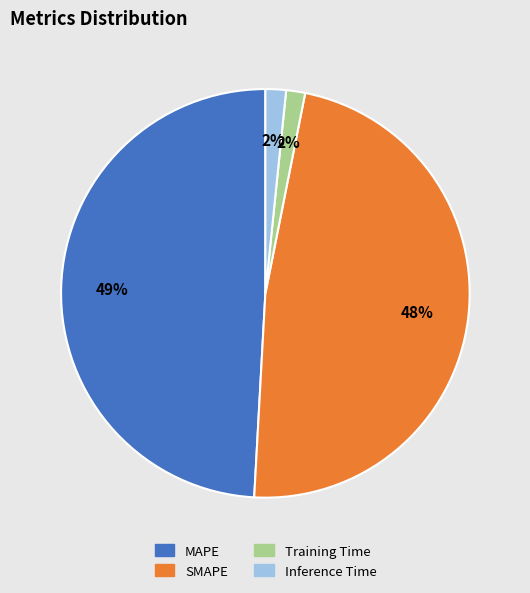

Which slice is the largest?

MAPE